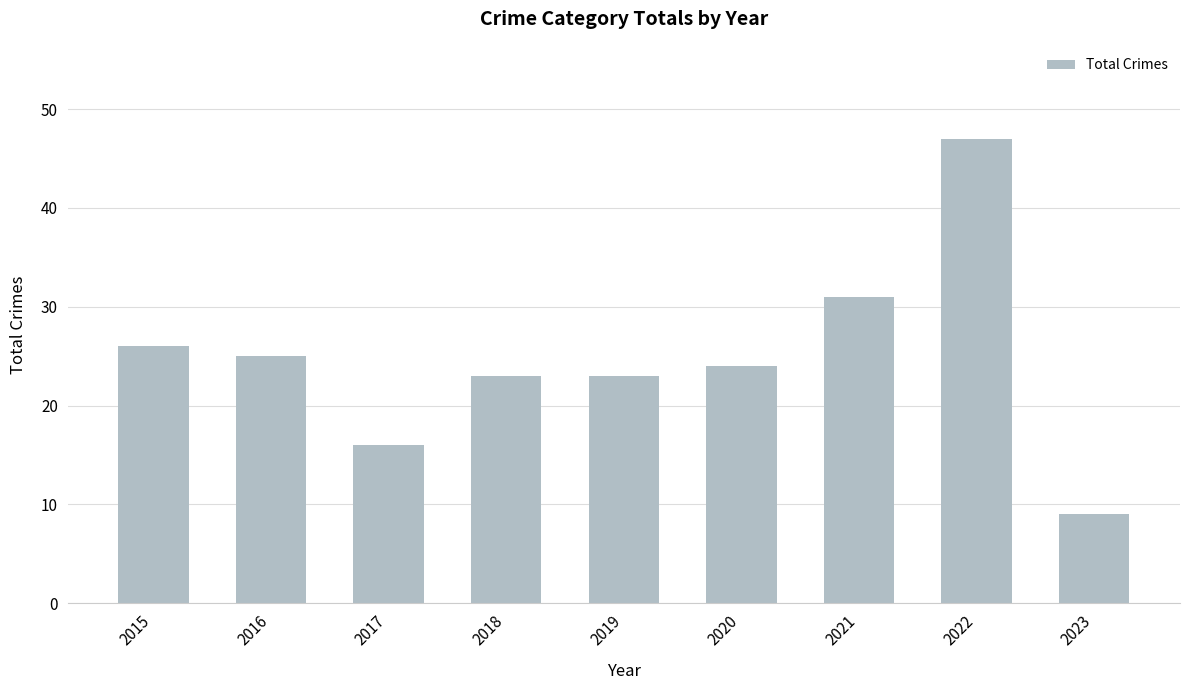

The value at 2021 is 31. True or false?

True